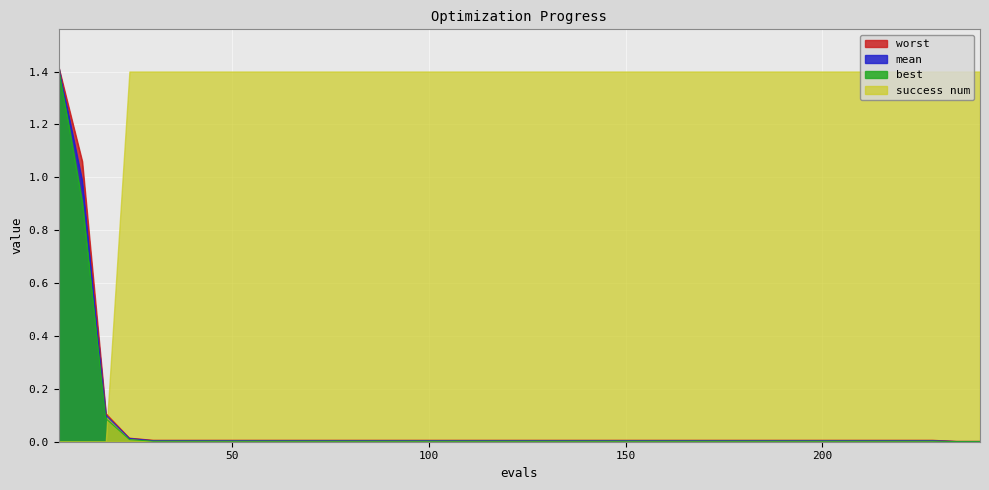

After their last crossing, which series has the higher values: success num or mean?

success num